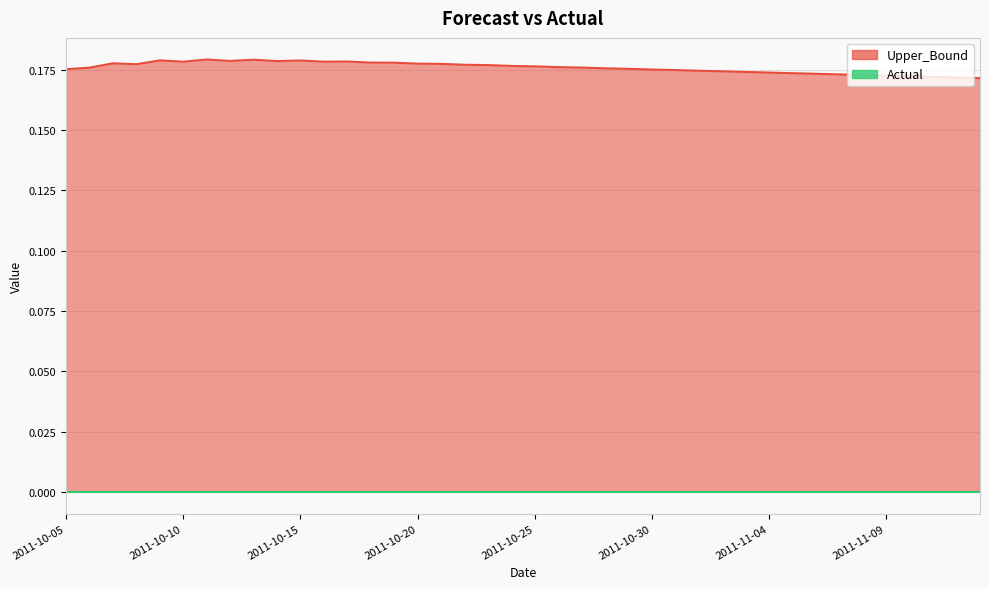

Which label corresponds to the smallest value in the chart?

2011-11-13